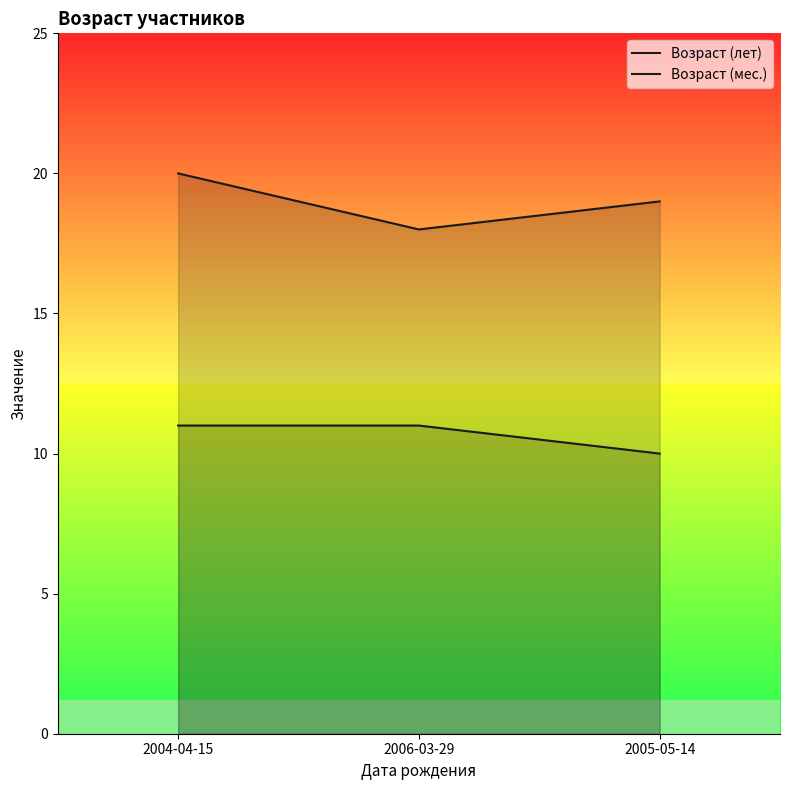

How many Возраст (лет) values are between 18 and 20?

3